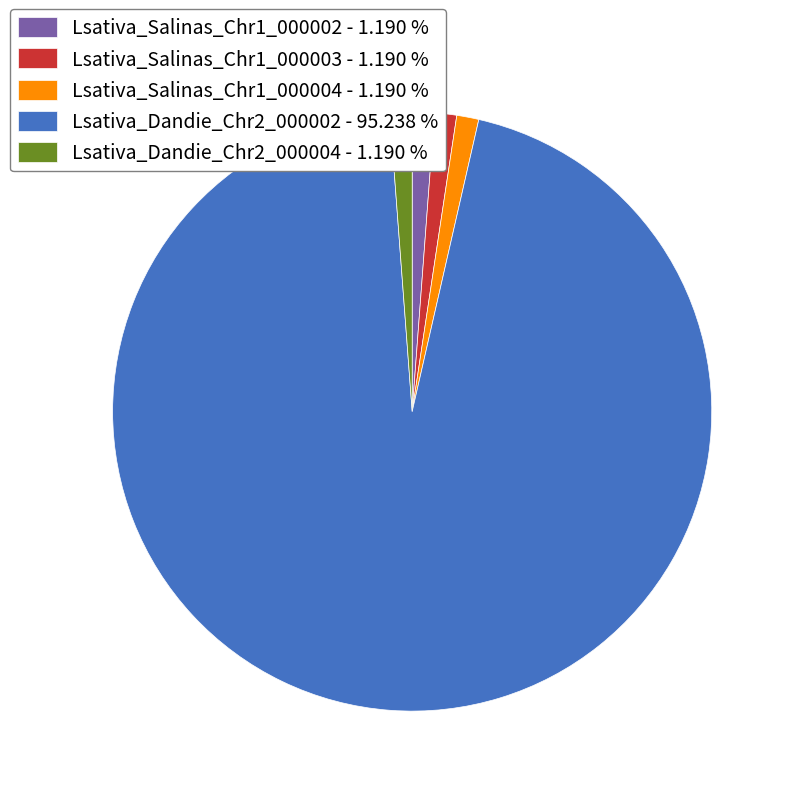

Does Lsativa_Dandie_Chr2_000002 represent more than half of the total?

Yes